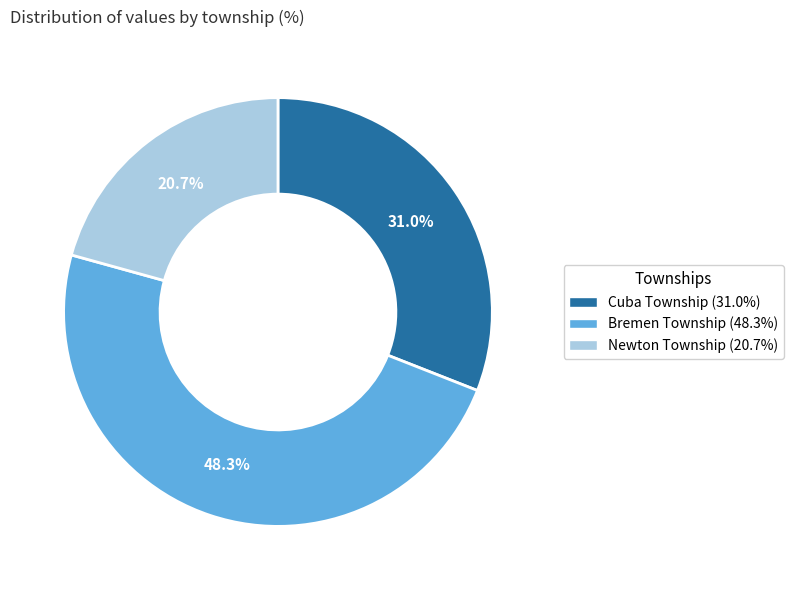

Does Bremen Township account for over 50% of the chart?

No